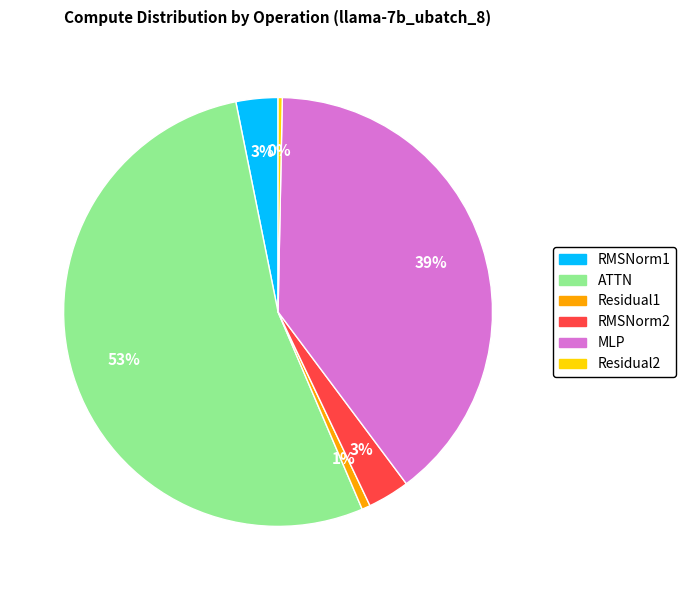

Is the sum of Residual1 and RMSNorm2 greater than half?

No